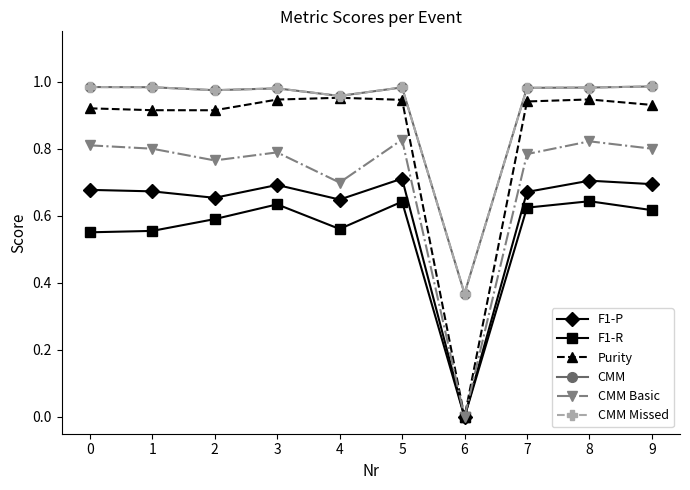

The CMM series shows 0.4 at 7. True or false?

False